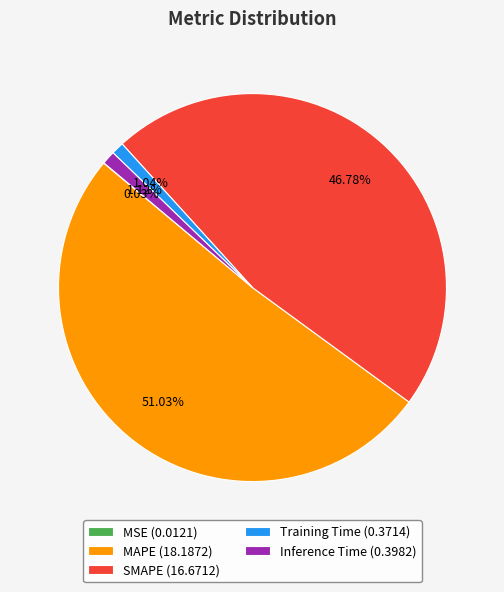

To the nearest percent, what percentage of the pie is MAPE?

51%